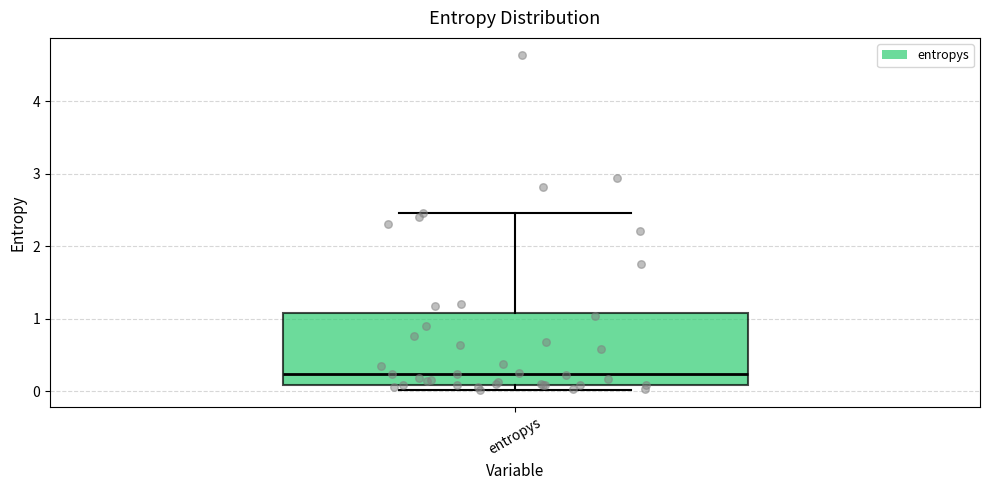

Read this box plot against the y-axis: the position of the median line, the range covered by the box, and the ends of both whiskers. The values are not printed on the chart, so give them approximately, as read against the axis.

median 0.2, box 0.1 to 1.1, whiskers 0.0 to 2.5